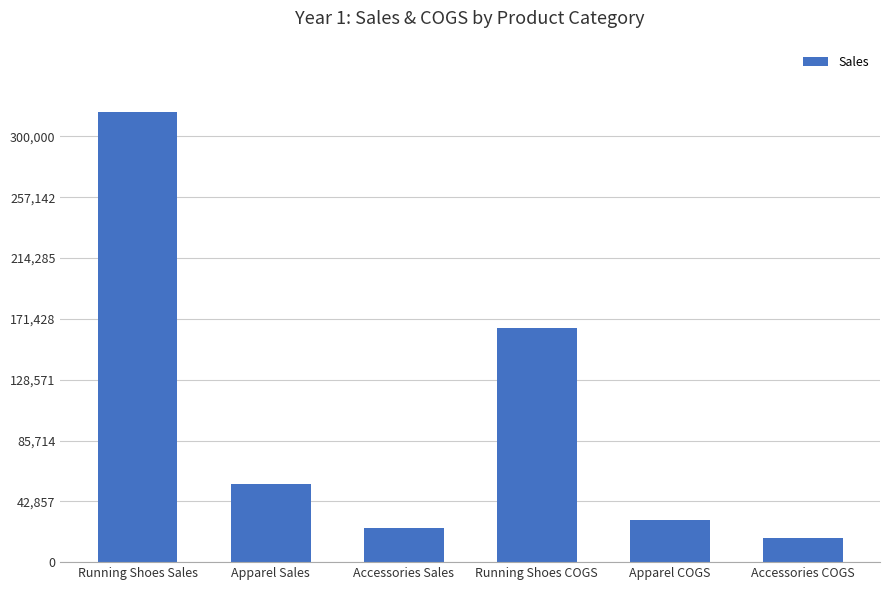

Which has a higher value, Apparel COGS or Accessories COGS?

Apparel COGS